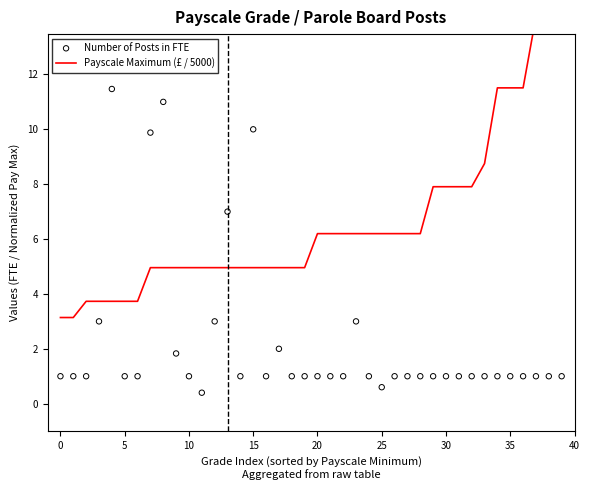

At how many categories does at least one series exceed 10?

8